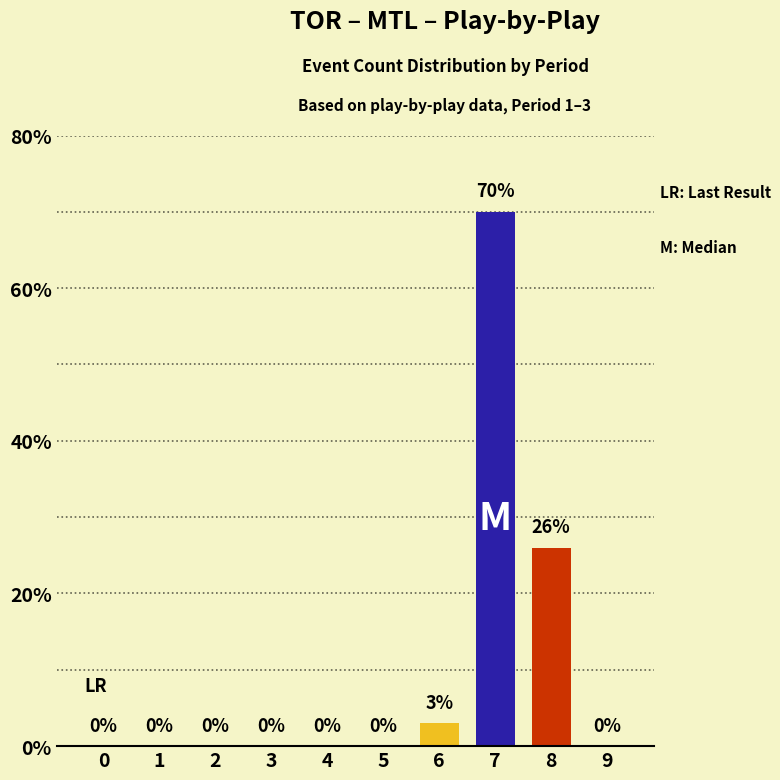

What is the ratio of the value at 8 to the value at 6?

8.7